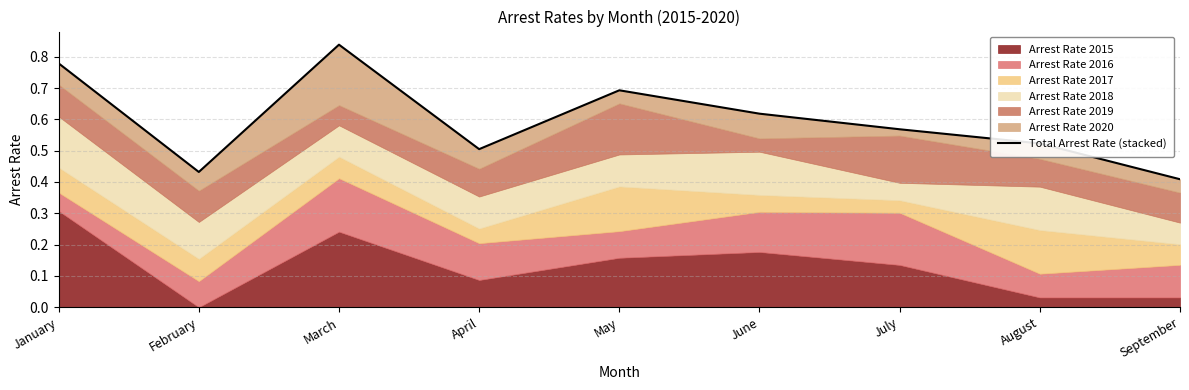

List the labels in order of value, smallest first.

September, February, April, August, July, June, May, January, March